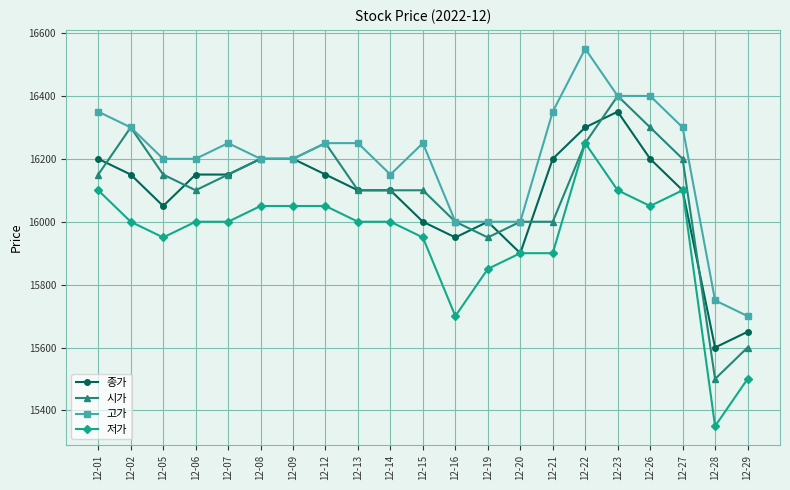

Rank the series at 12-21 from highest to lowest value.

고가, 종가, 시가, 저가